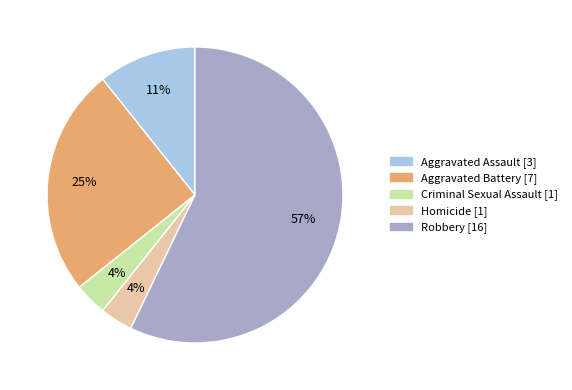

To the nearest percent, what percentage of the pie is Aggravated Battery?

25%